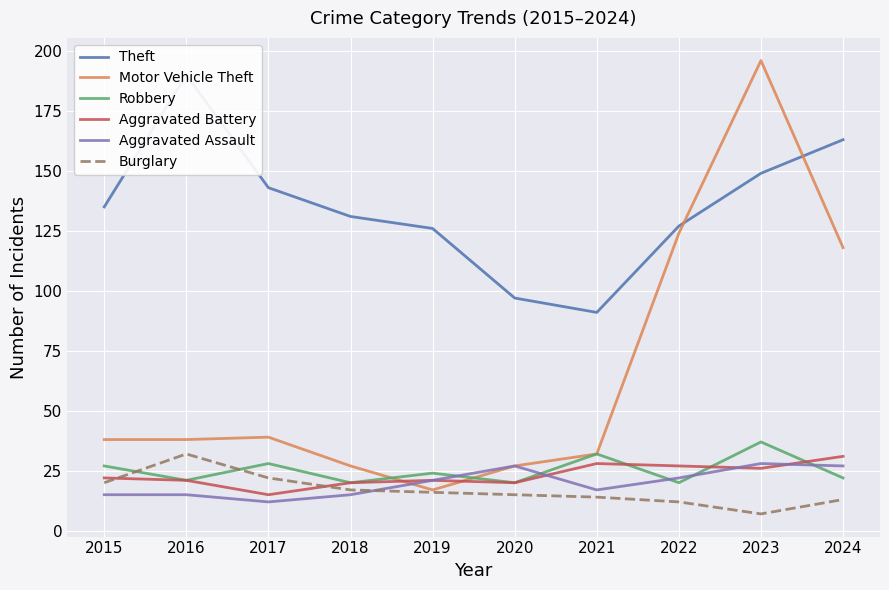

Which series ends up on top after the final intersection of Theft and Motor Vehicle Theft?

Theft